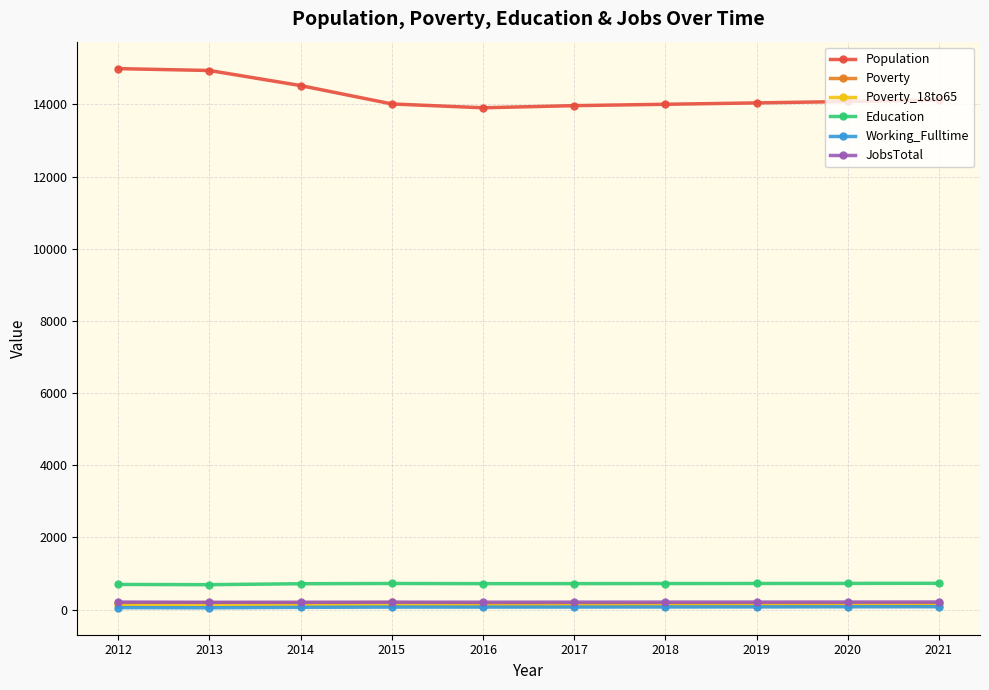

What is the minimum value for Education?

691